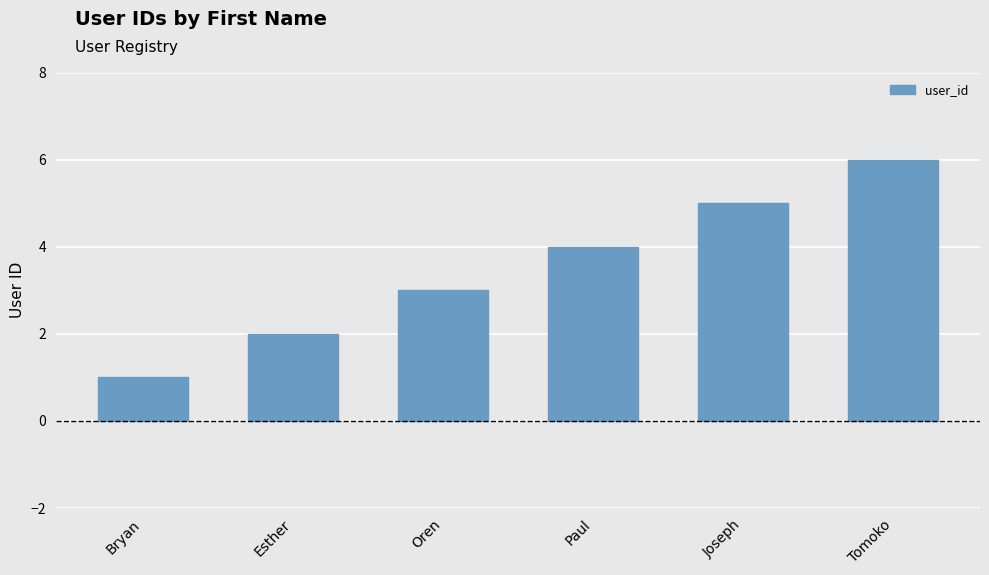

Reading right to left, transcribe all the data shown in this chart.

Tomoko=6	Joseph=5	Paul=4	Oren=3	Esther=2	Bryan=1